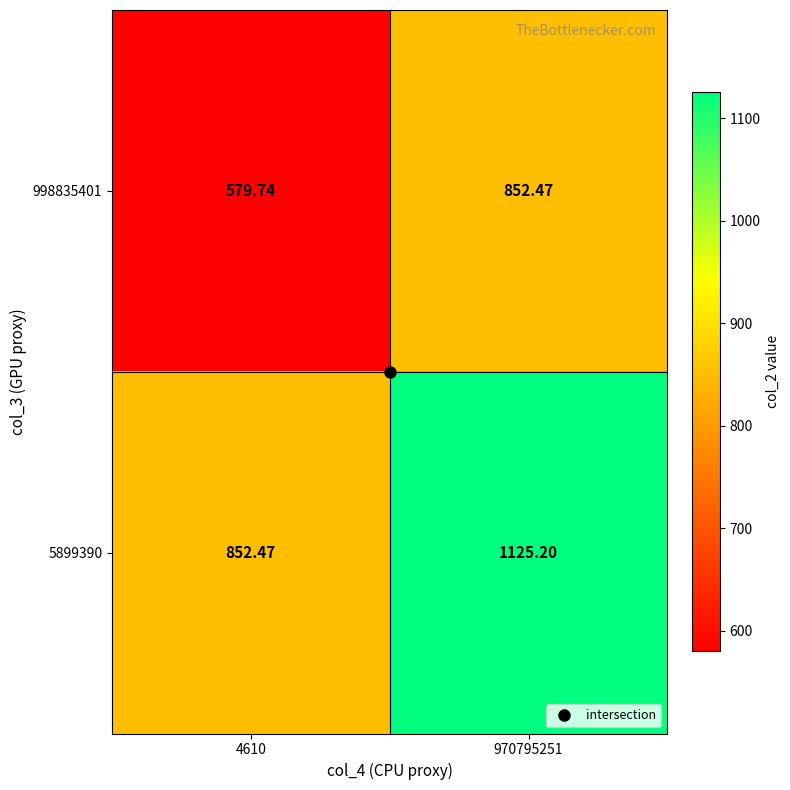

Is the value of 5899390 at 970795251 greater than the value of 998835401 at 4610?

Yes